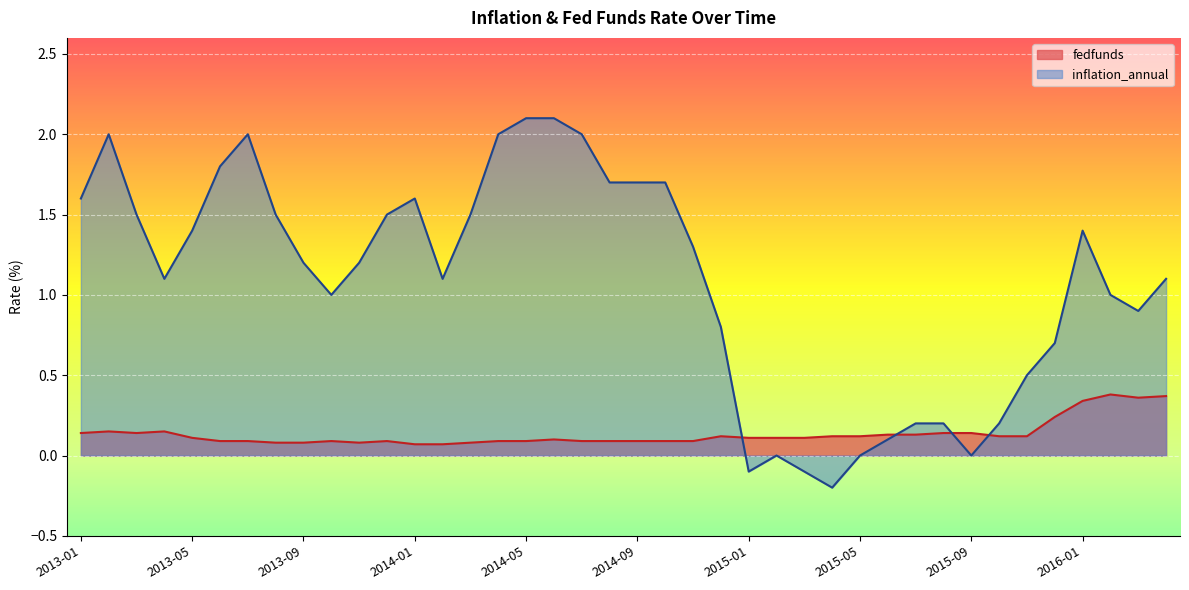

Reading right to left, list all the values displayed in this chart.

fedfunds: 2016-04=0.4	2016-03=0.4	2016-02=0.4	2016-01=0.3	2015-12=0.2	2015-11=0.1	2015-10=0.1	2015-09=0.1	2015-08=0.1	2015-07=0.1	2015-06=0.1	2015-05=0.1	2015-04=0.1	2015-03=0.1	2015-02=0.1	2015-01=0.1	2014-12=0.1	2014-11=0.1	2014-10=0.1	2014-09=0.1	2014-08=0.1	2014-07=0.1	2014-06=0.1	2014-05=0.1	2014-04=0.1	2014-03=0.1	2014-02=0.1	2014-01=0.1	2013-12=0.1	2013-11=0.1	2013-10=0.1	2013-09=0.1	2013-08=0.1	2013-07=0.1	2013-06=0.1	2013-05=0.1	2013-04=0.1	2013-03=0.1	2013-02=0.1	2013-01=0.1
inflation_annual: 2016-04=1.1	2016-03=0.9	2016-02=1.0	2016-01=1.4	2015-12=0.7	2015-11=0.5	2015-10=0.2	2015-09=0.0	2015-08=0.2	2015-07=0.2	2015-06=0.1	2015-05=0.0	2015-04=-0.2	2015-03=-0.1	2015-02=0.0	2015-01=-0.1	2014-12=0.8	2014-11=1.3	2014-10=1.7	2014-09=1.7	2014-08=1.7	2014-07=2.0	2014-06=2.1	2014-05=2.1	2014-04=2.0	2014-03=1.5	2014-02=1.1	2014-01=1.6	2013-12=1.5	2013-11=1.2	2013-10=1.0	2013-09=1.2	2013-08=1.5	2013-07=2.0	2013-06=1.8	2013-05=1.4	2013-04=1.1	2013-03=1.5	2013-02=2.0	2013-01=1.6